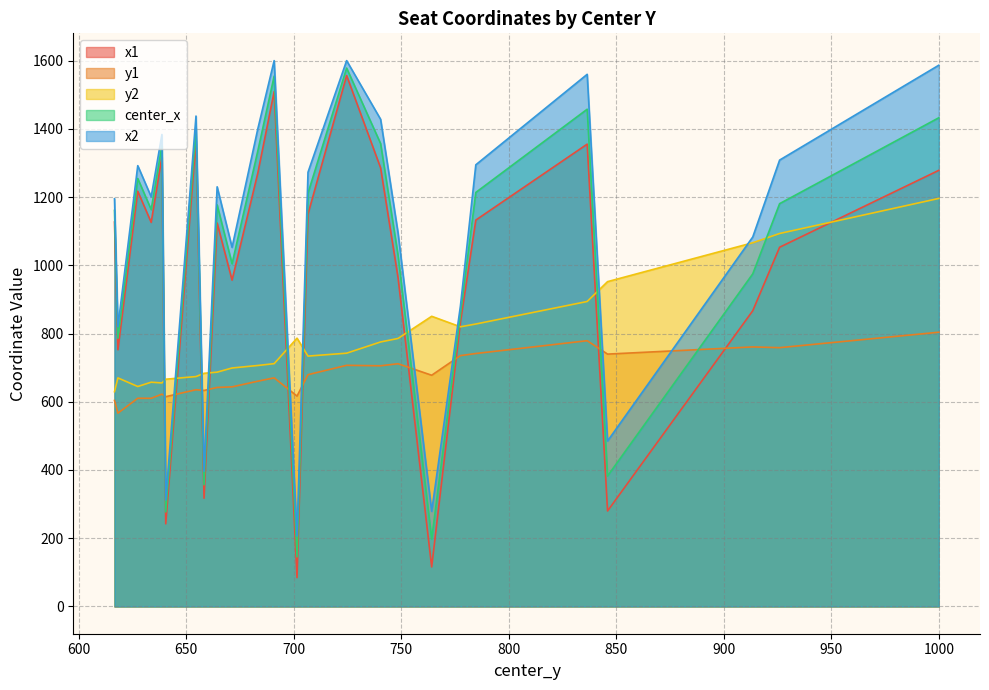

How many distinct data groups are displayed?

5